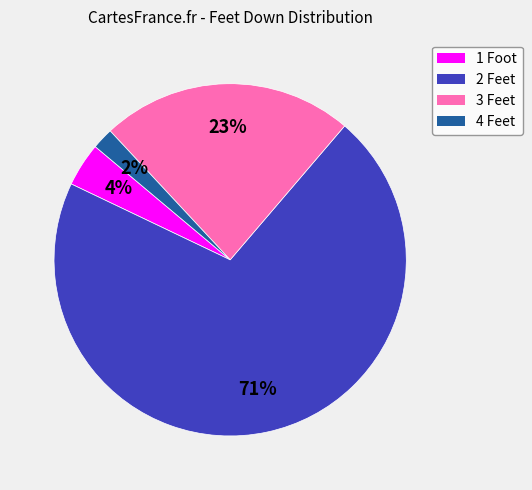

Between 2 Feet and 1 Foot, which is larger?

2 Feet